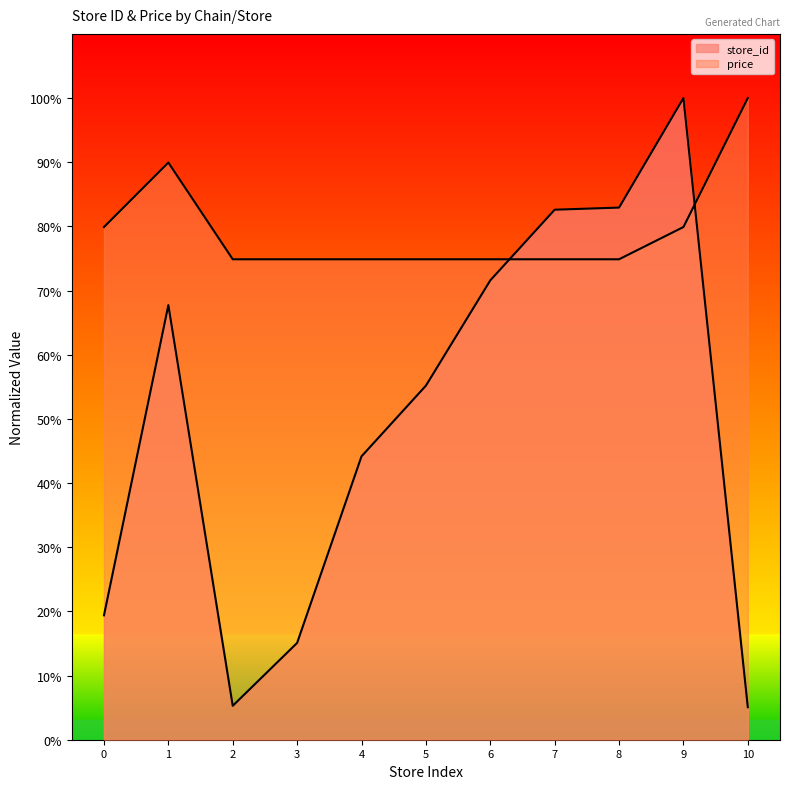

How many lines are shown in the chart?

2